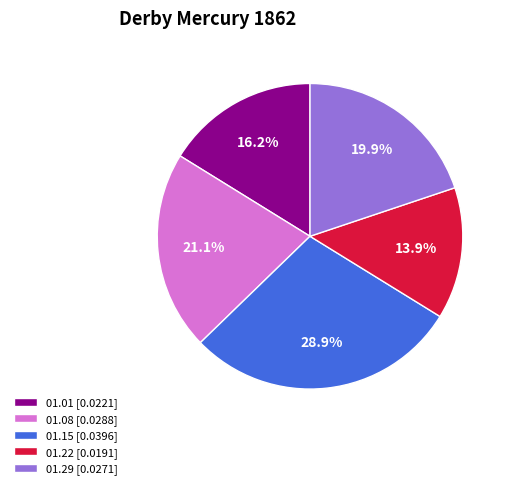

Between 01.08 [0.0288] and 01.22 [0.0191], which is larger?

01.08 [0.0288]